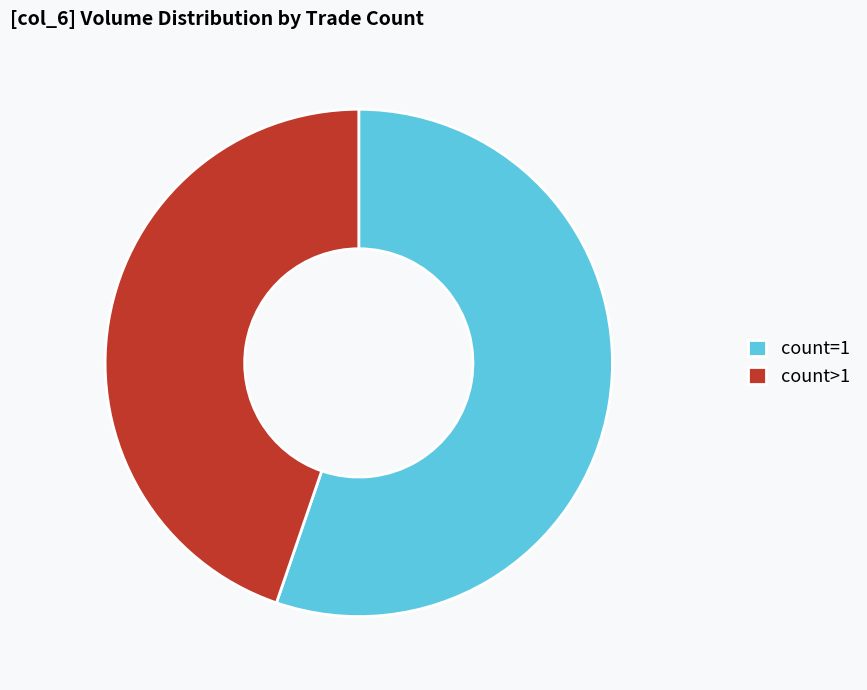

True or false: count>1 accounts for 45% of the total.

True